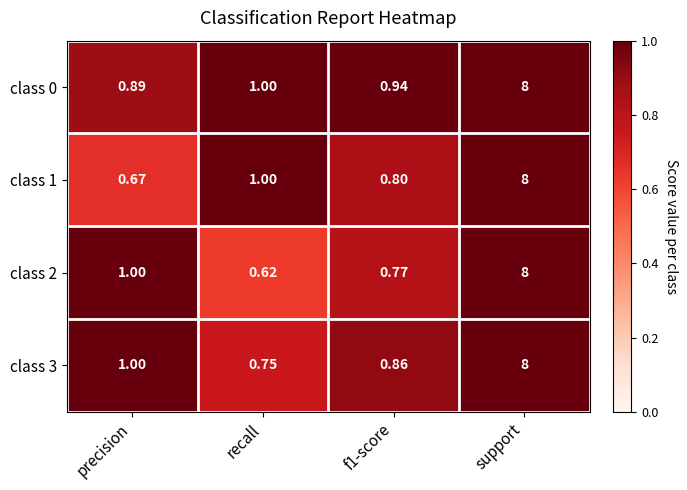

Which category has the highest value across all series?

support